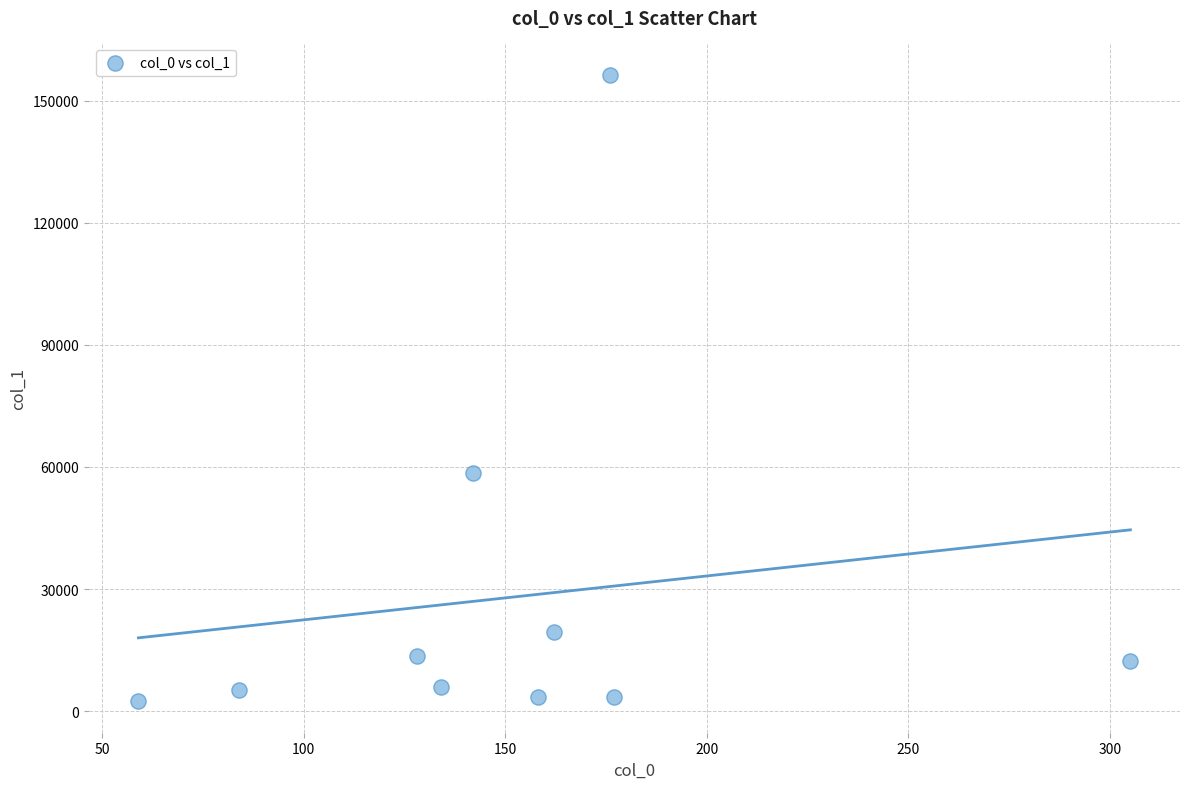

What Y value in the scatter plot is closest to 79399?

58505.3